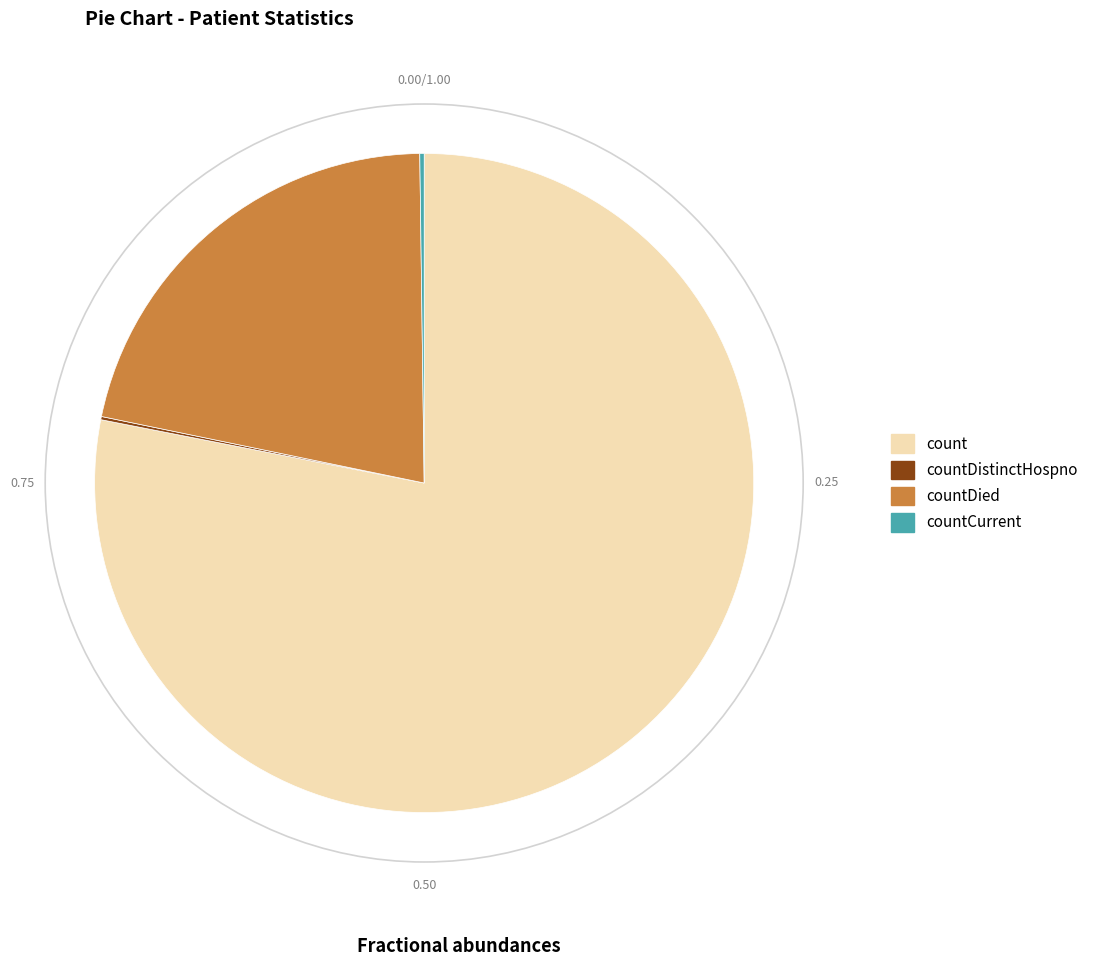

Is the sum of countDied and count greater than half?

Yes